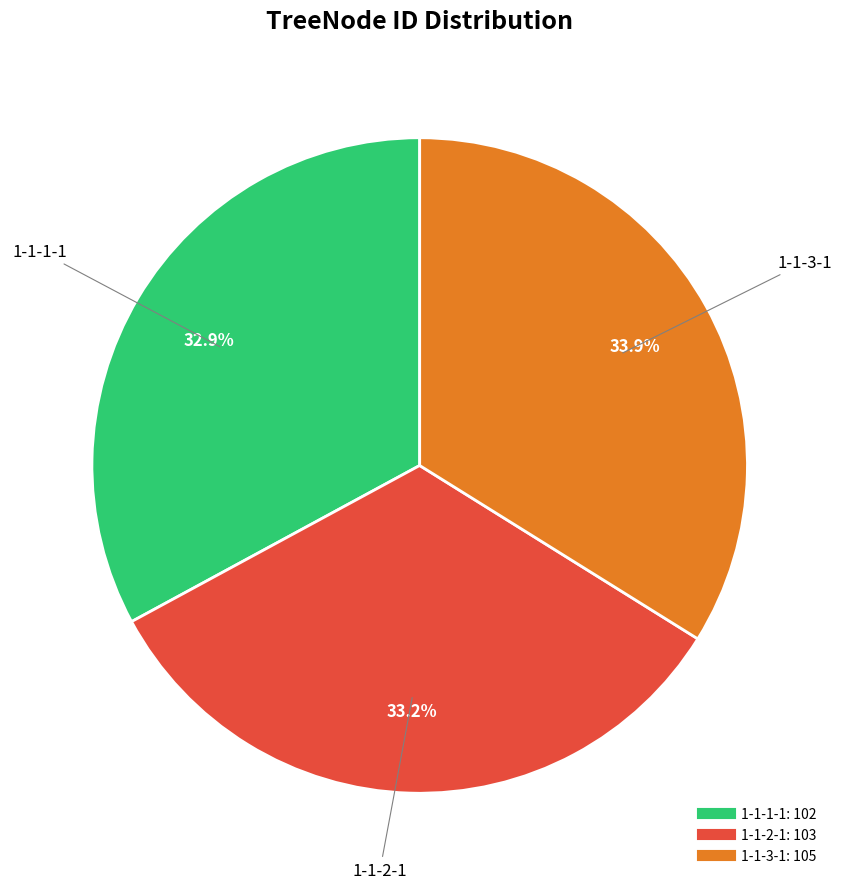

Is there a majority slice in this chart?

No